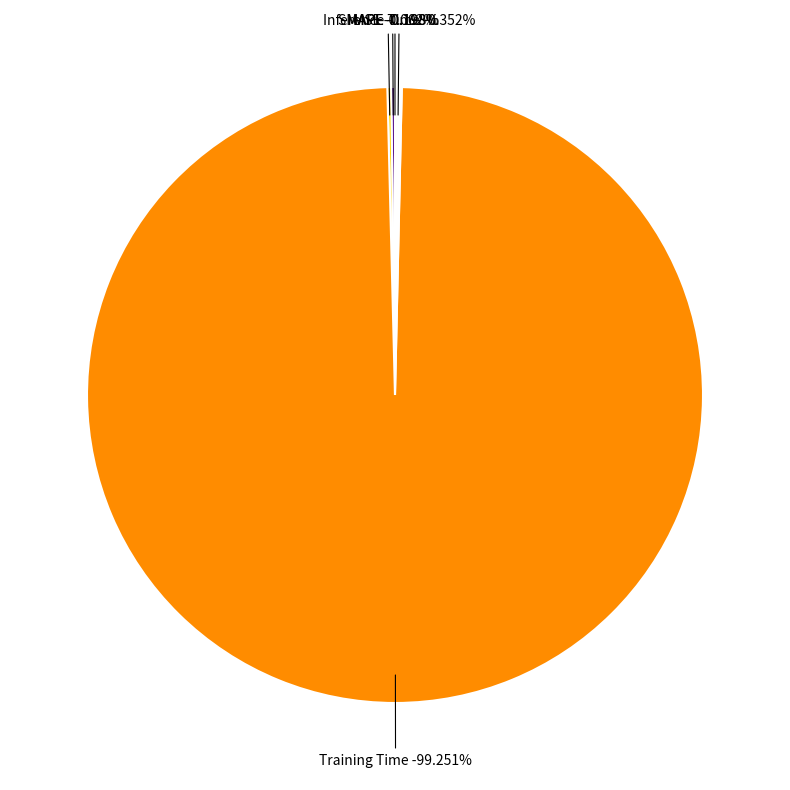

The MAPE slice represents 0% of the pie. True or false?

True